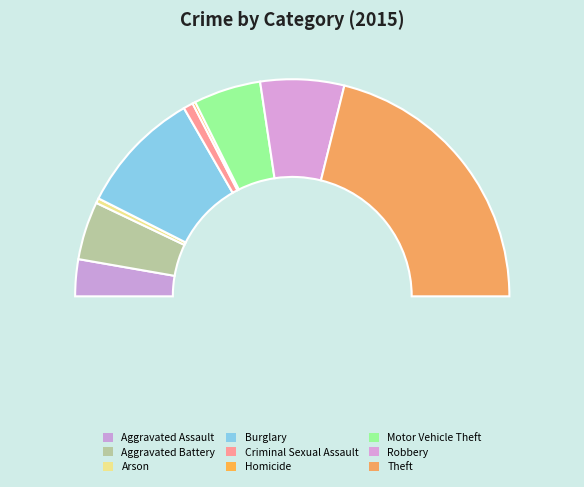

To the nearest percent, what is the difference between the Criminal Sexual Assault and Aggravated Battery slice percentages?

7%